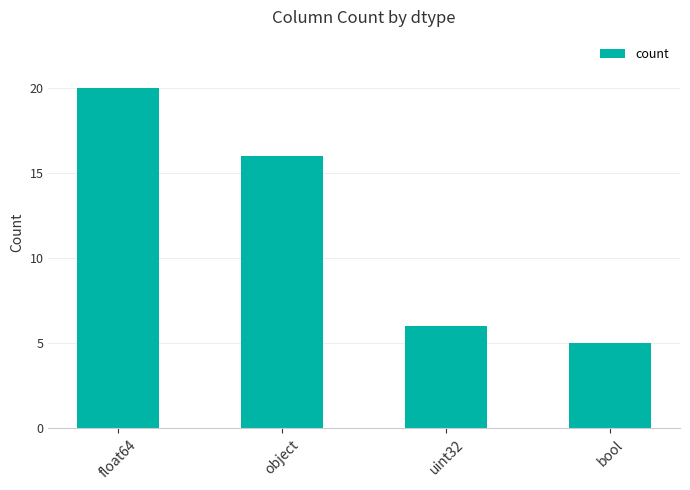

Does the chart contain stacked bars?

No